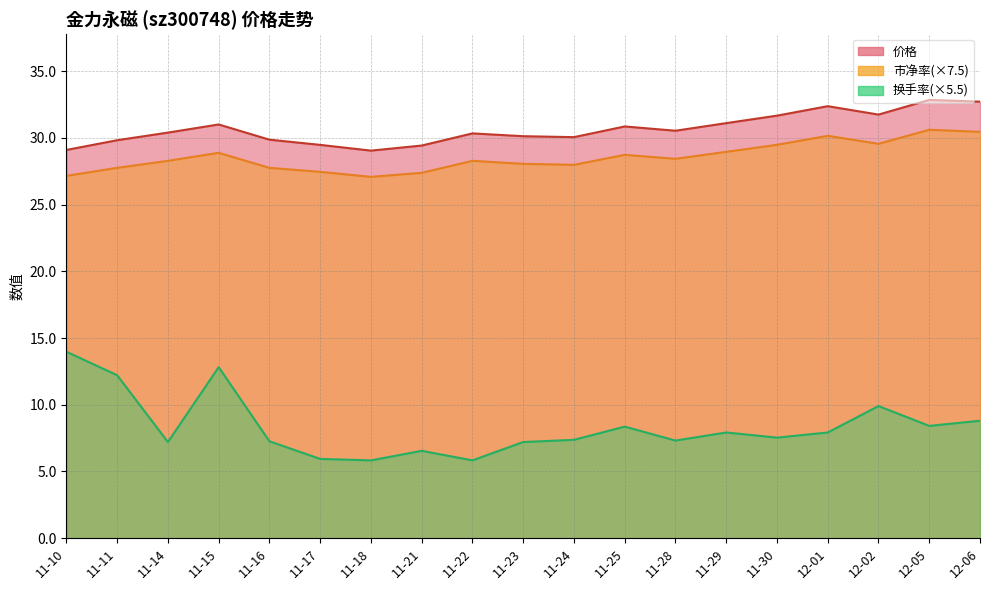

True or false: 换手率 and 价格 cross at least once.

False